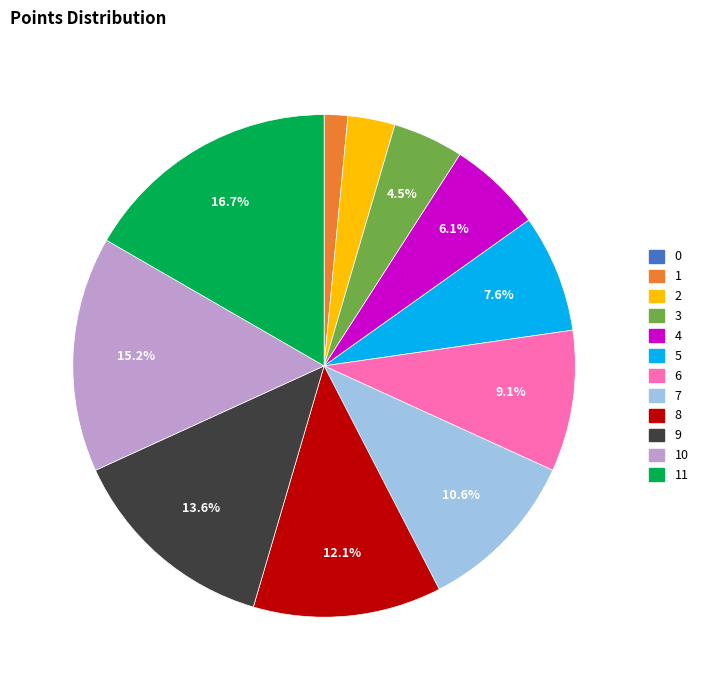

To the nearest percent, what is the difference between the 4 and 5 slice percentages?

2%